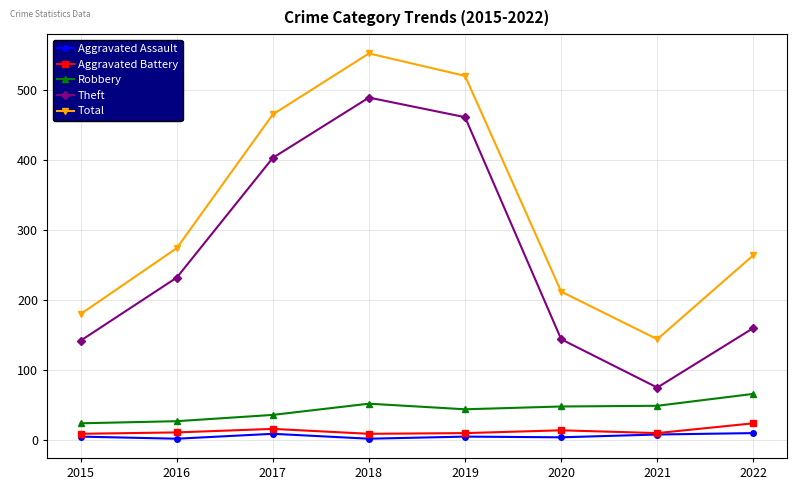

What is the sum of the Theft values at 2019 and 2015?

603